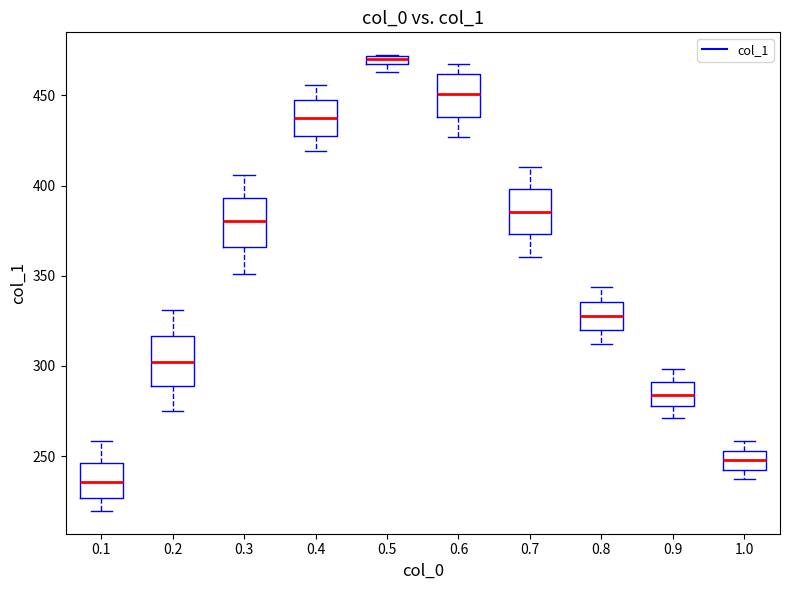

Where does the upper whisker of the box at x = 0.7 end on the y-axis? The values are not printed on the chart, so give them approximately, as read against the axis.

410